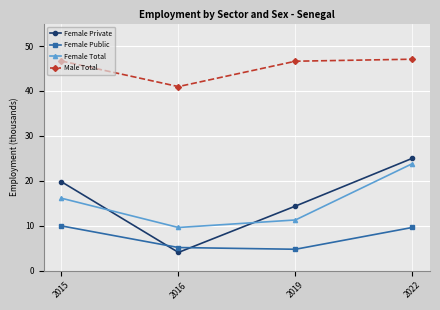

What is the difference between the Male Total values at 2022 and 2016?

6.1